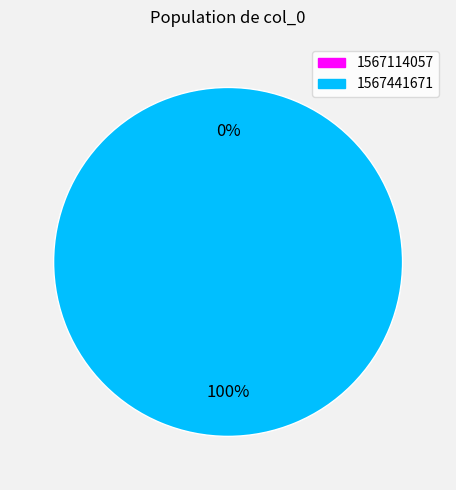

Does 1567441671 represent more than half of the total?

Yes